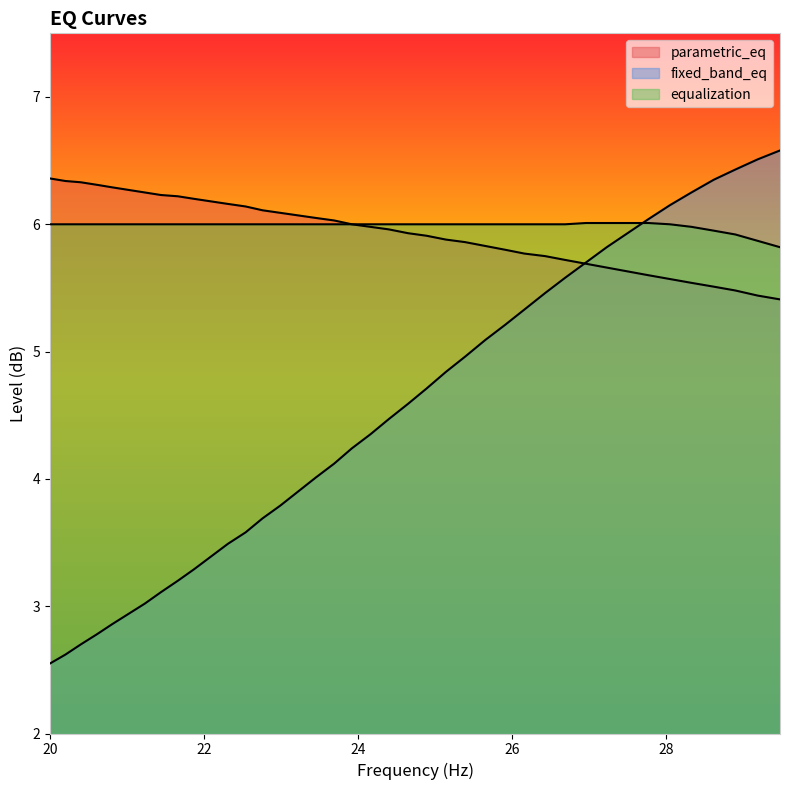

How many lines are shown in the chart?

3